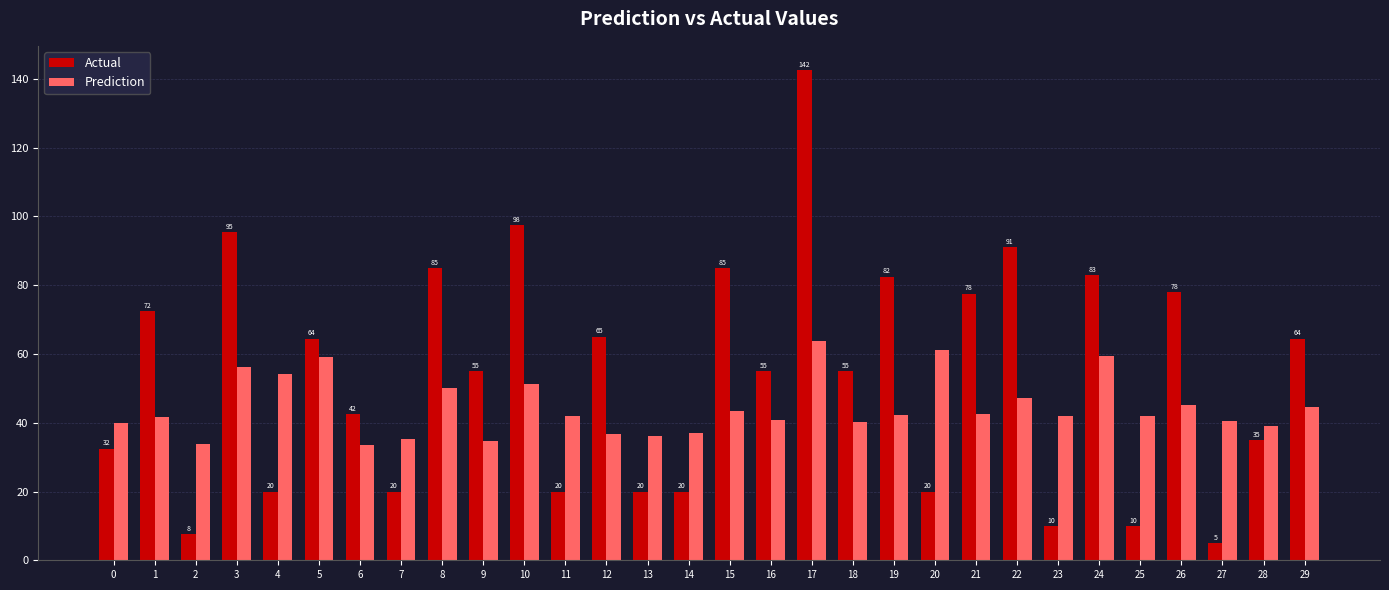

What are all the series names shown in the legend?

Actual, Prediction